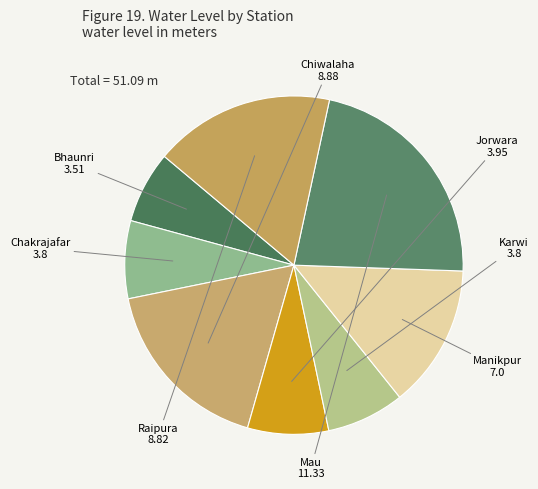

Does any single category account for the majority?

No